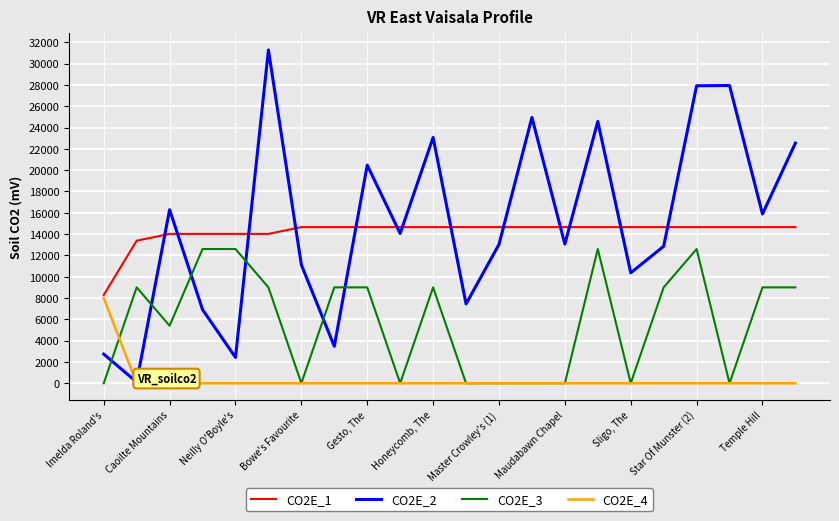

True or false: CO2E_2 has more than 1 points higher than both neighbors.

True